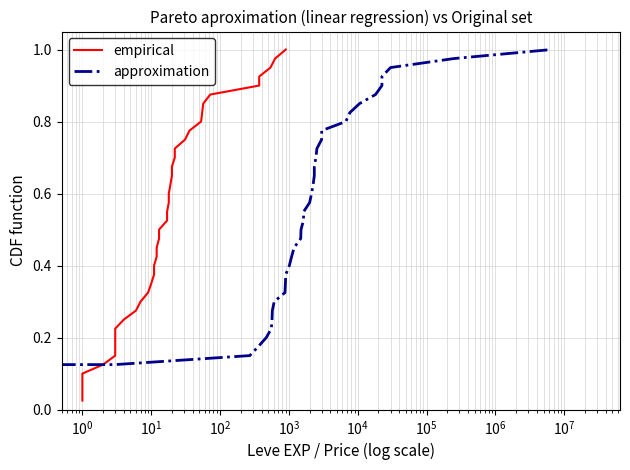

What is the difference between the second highest and second lowest values in the empirical series?

0.9